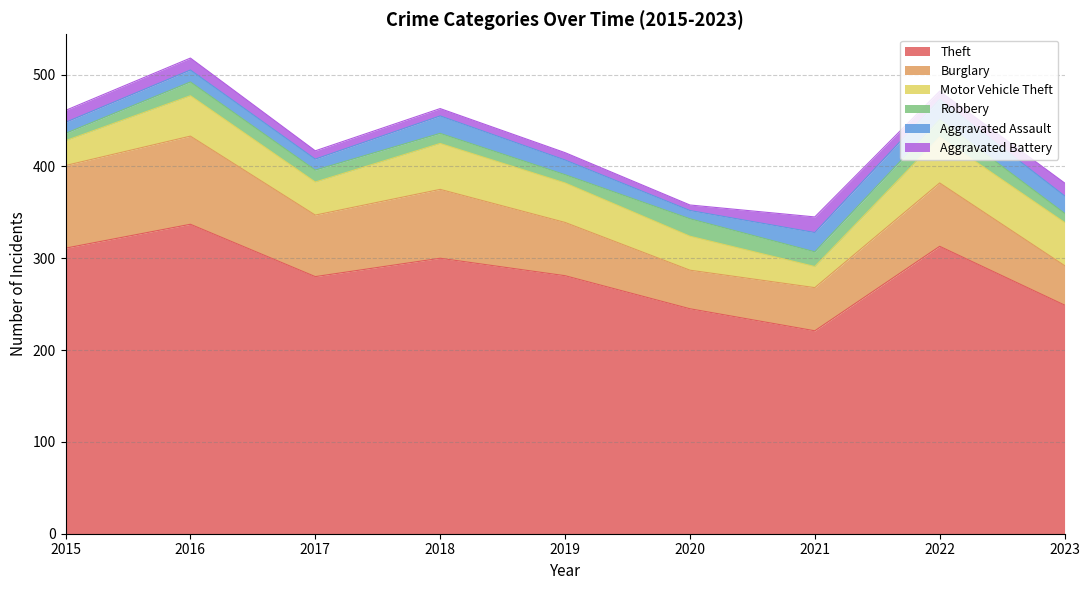

At which category does Motor Vehicle Theft reach its first local valley?

2017